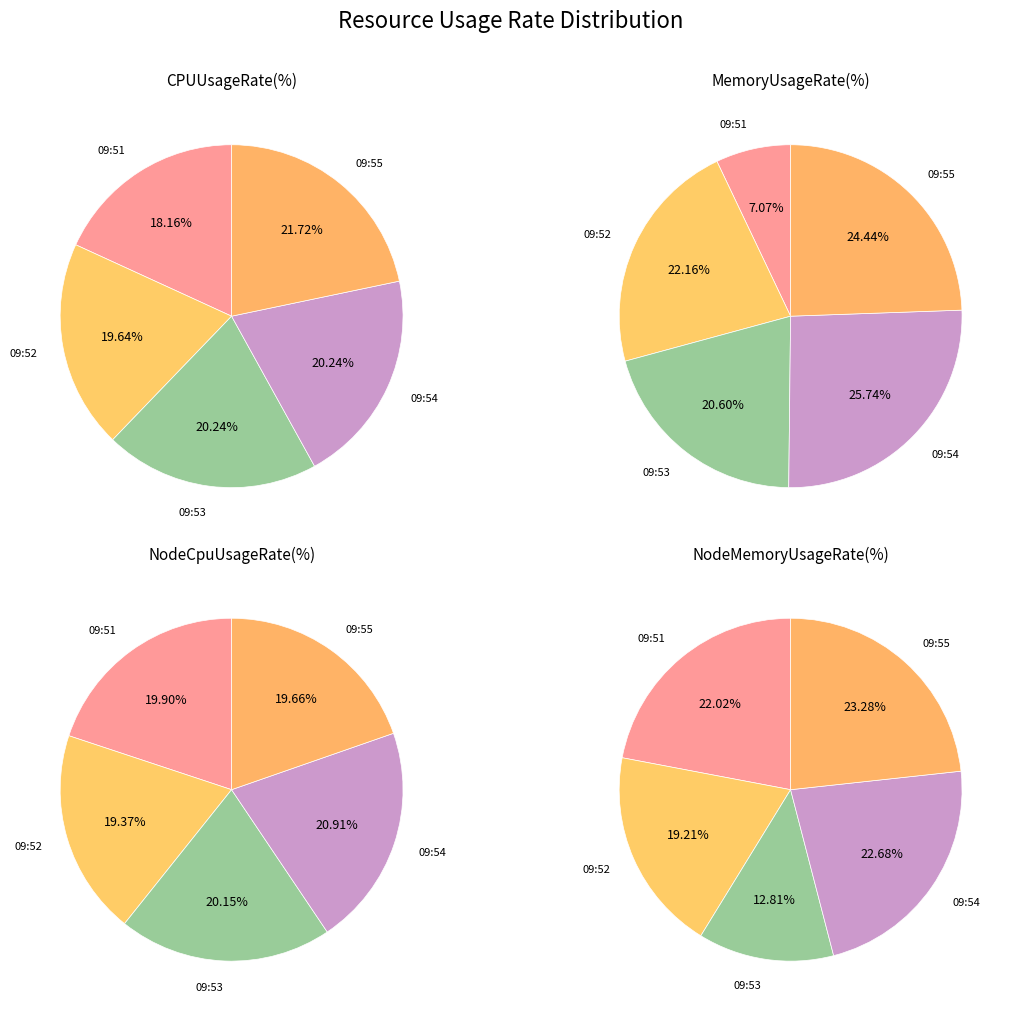

Which has a higher value, 09:52 or 09:53?

09:53